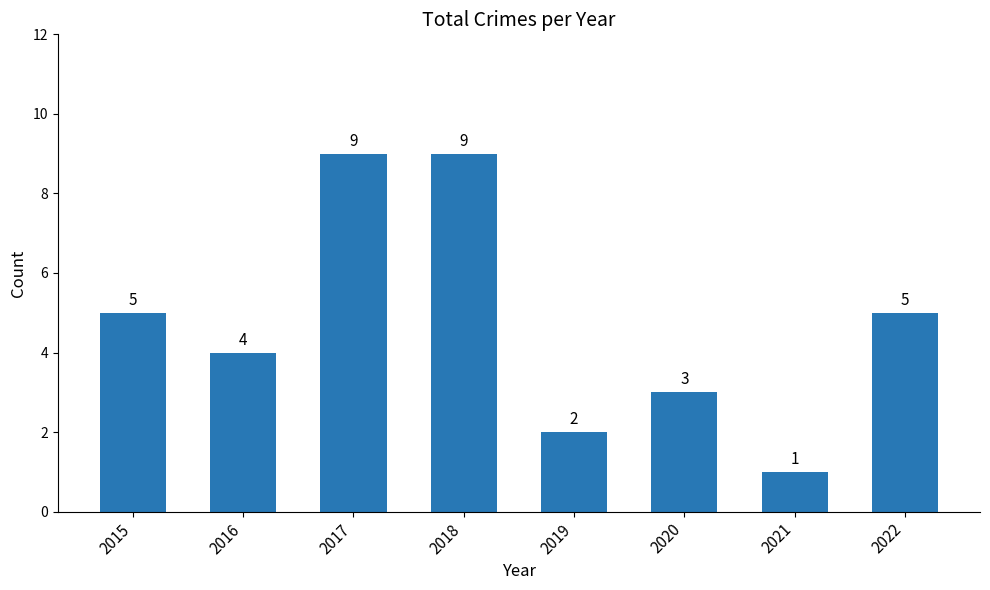

What is the change in value from 2018 to 2022?

-4